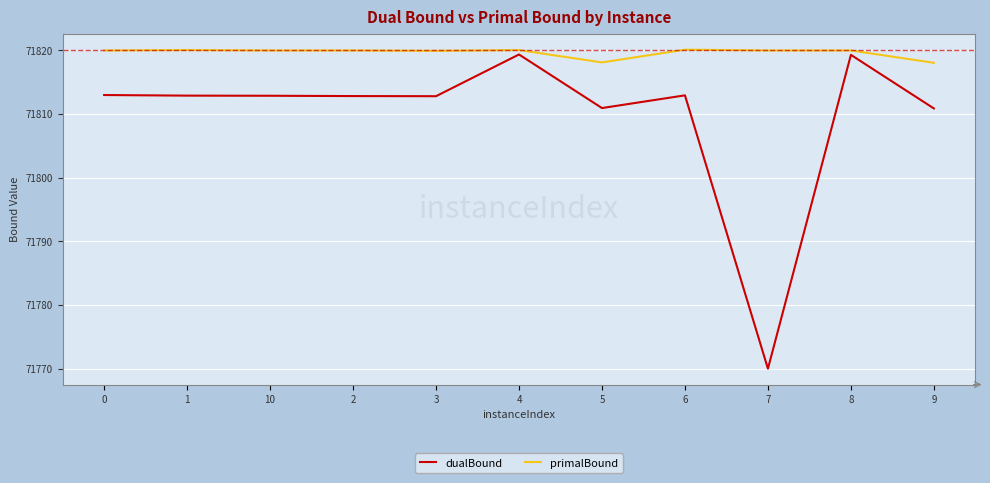

What is the total value across all series at 6?

143633.1